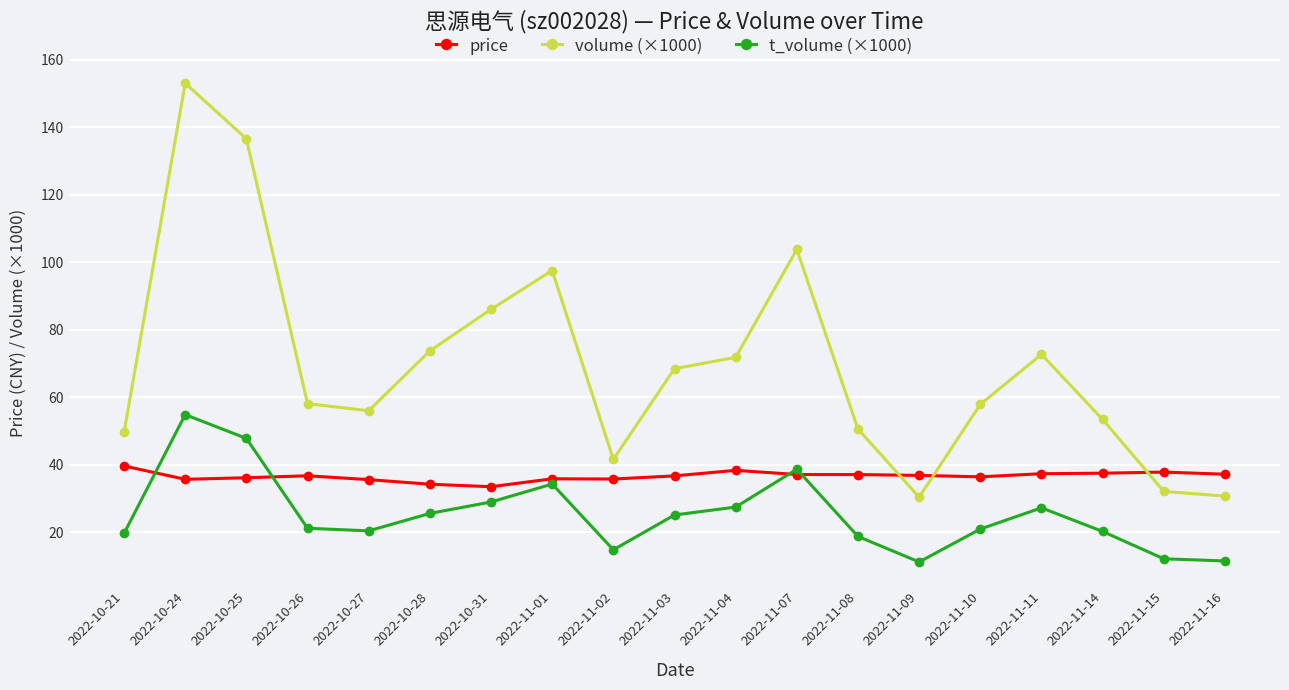

True or false: volume (×1000) and t_volume (×1000) cross at least once.

False